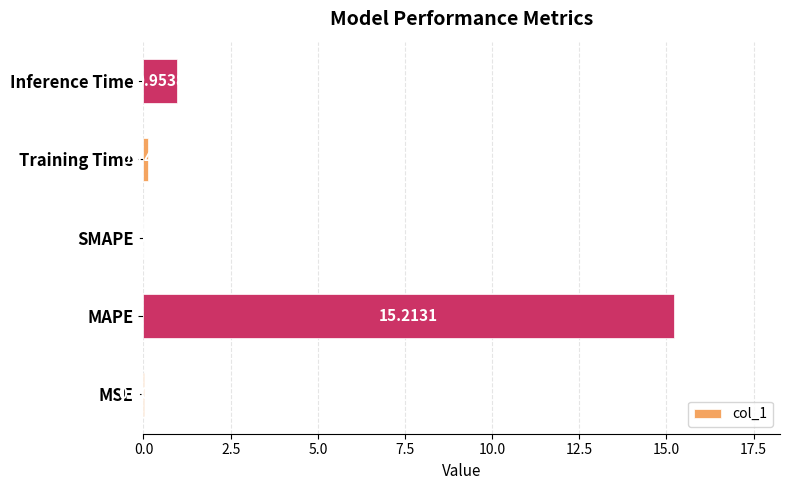

How many data points are above 0?

4